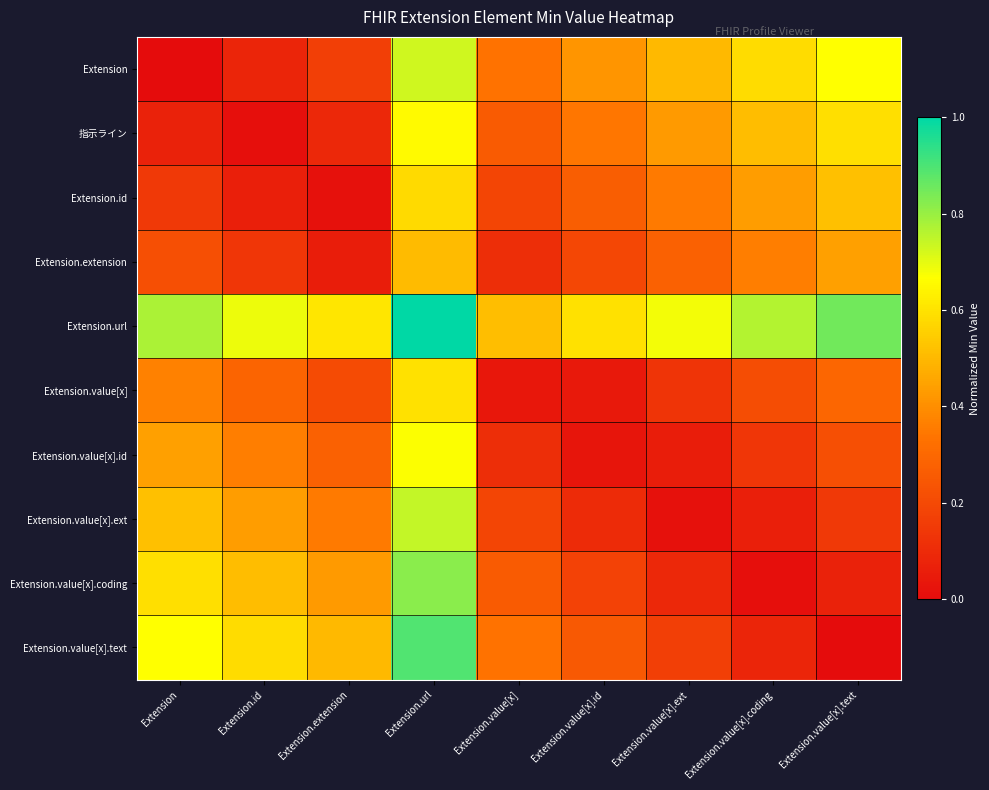

Reading left to right, transcribe all the data shown in this chart.

Extension: Extension=0.0	Extension.id=0.1	Extension.extension=0.2	Extension.url=0.7	Extension.value[x]=0.3	Extension.value[x].id=0.4	Extension.value[x].ext=0.5	Extension.value[x].coding=0.6	Extension.value[x].text=0.7
指示ライン: Extension=0.1	Extension.id=0.0	Extension.extension=0.1	Extension.url=0.7	Extension.value[x]=0.3	Extension.value[x].id=0.3	Extension.value[x].ext=0.4	Extension.value[x].coding=0.5	Extension.value[x].text=0.6
Extension.id: Extension=0.1	Extension.id=0.1	Extension.extension=0.0	Extension.url=0.6	Extension.value[x]=0.2	Extension.value[x].id=0.3	Extension.value[x].ext=0.4	Extension.value[x].coding=0.4	Extension.value[x].text=0.5
Extension.extension: Extension=0.2	Extension.id=0.1	Extension.extension=0.1	Extension.url=0.5	Extension.value[x]=0.1	Extension.value[x].id=0.2	Extension.value[x].ext=0.3	Extension.value[x].coding=0.4	Extension.value[x].text=0.4
Extension.url: Extension=0.8	Extension.id=0.7	Extension.extension=0.6	Extension.url=1.0	Extension.value[x]=0.5	Extension.value[x].id=0.6	Extension.value[x].ext=0.7	Extension.value[x].coding=0.8	Extension.value[x].text=0.8
Extension.value[x]: Extension=0.4	Extension.id=0.3	Extension.extension=0.2	Extension.url=0.6	Extension.value[x]=0.0	Extension.value[x].id=0.0	Extension.value[x].ext=0.1	Extension.value[x].coding=0.2	Extension.value[x].text=0.3
Extension.value[x].id: Extension=0.4	Extension.id=0.4	Extension.extension=0.3	Extension.url=0.7	Extension.value[x]=0.1	Extension.value[x].id=0.0	Extension.value[x].ext=0.1	Extension.value[x].coding=0.1	Extension.value[x].text=0.2
Extension.value[x].ext: Extension=0.5	Extension.id=0.4	Extension.extension=0.4	Extension.url=0.7	Extension.value[x]=0.2	Extension.value[x].id=0.1	Extension.value[x].ext=0.0	Extension.value[x].coding=0.1	Extension.value[x].text=0.1
Extension.value[x].coding: Extension=0.6	Extension.id=0.5	Extension.extension=0.4	Extension.url=0.8	Extension.value[x]=0.3	Extension.value[x].id=0.2	Extension.value[x].ext=0.1	Extension.value[x].coding=0.0	Extension.value[x].text=0.1
Extension.value[x].text: Extension=0.7	Extension.id=0.6	Extension.extension=0.5	Extension.url=0.9	Extension.value[x]=0.3	Extension.value[x].id=0.3	Extension.value[x].ext=0.2	Extension.value[x].coding=0.1	Extension.value[x].text=0.0